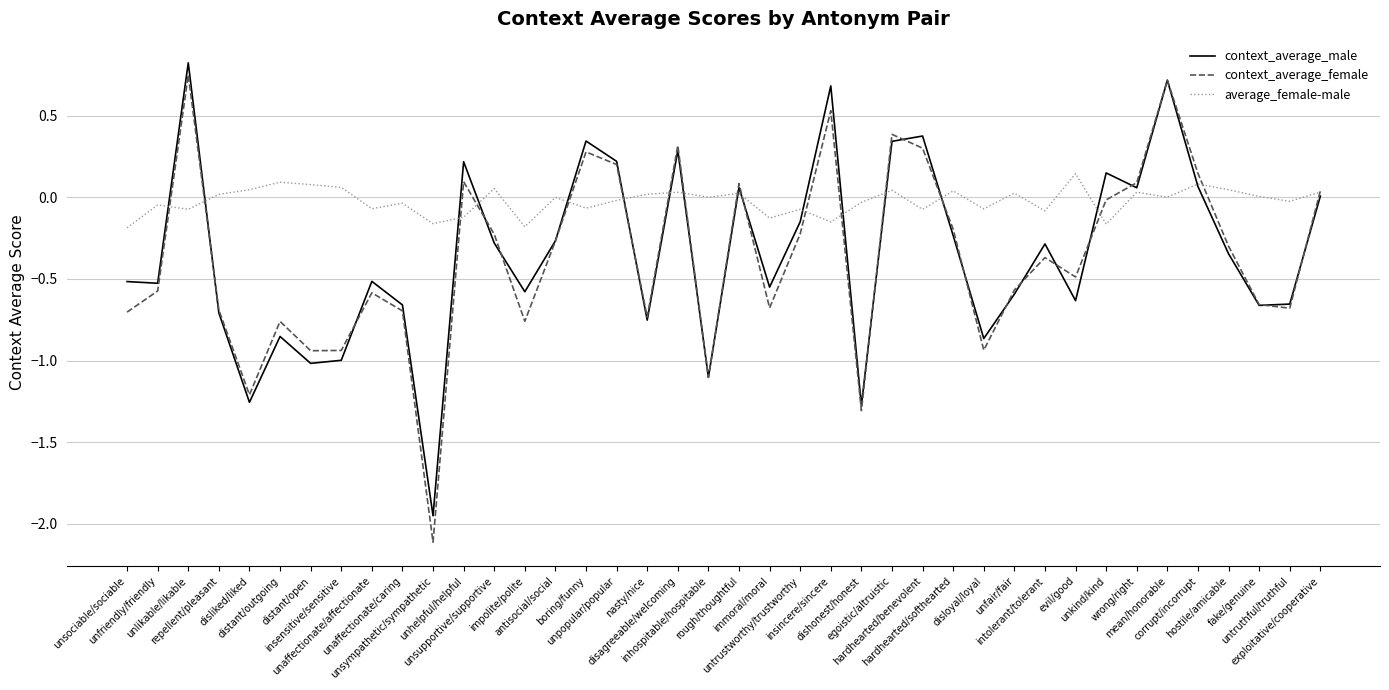

The context_average_male series shows -0.2 at unaffectionate/affectionate. True or false?

False